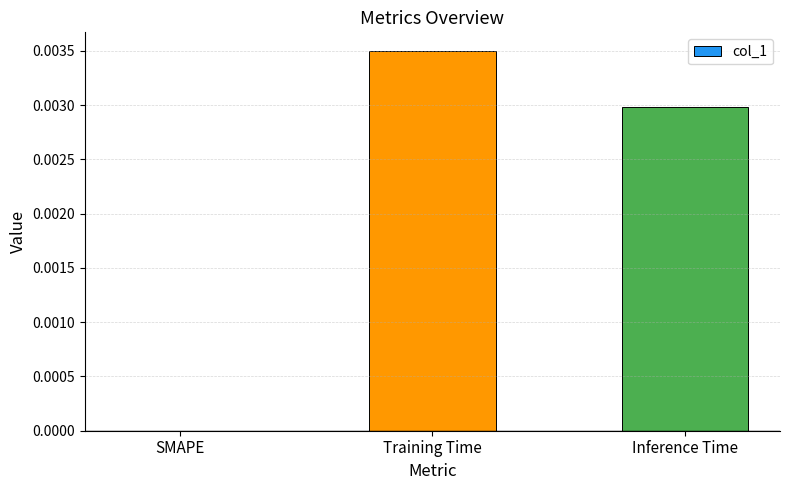

Which label corresponds to the largest value in the chart?

Training Time